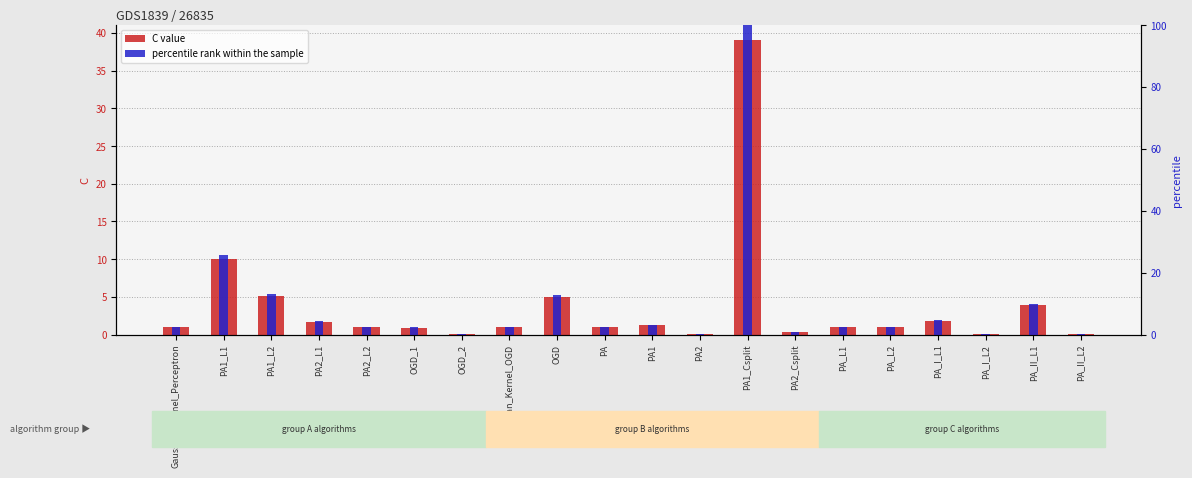

What is the label of the 9th bar from the right?

PA2